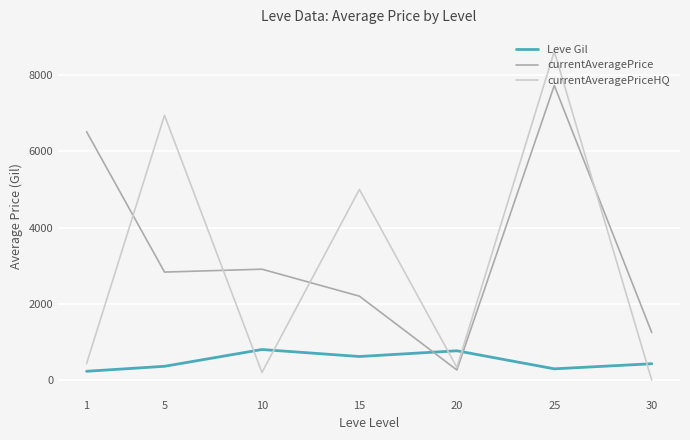

At which category does currentAveragePriceHQ reach its first local valley?

10